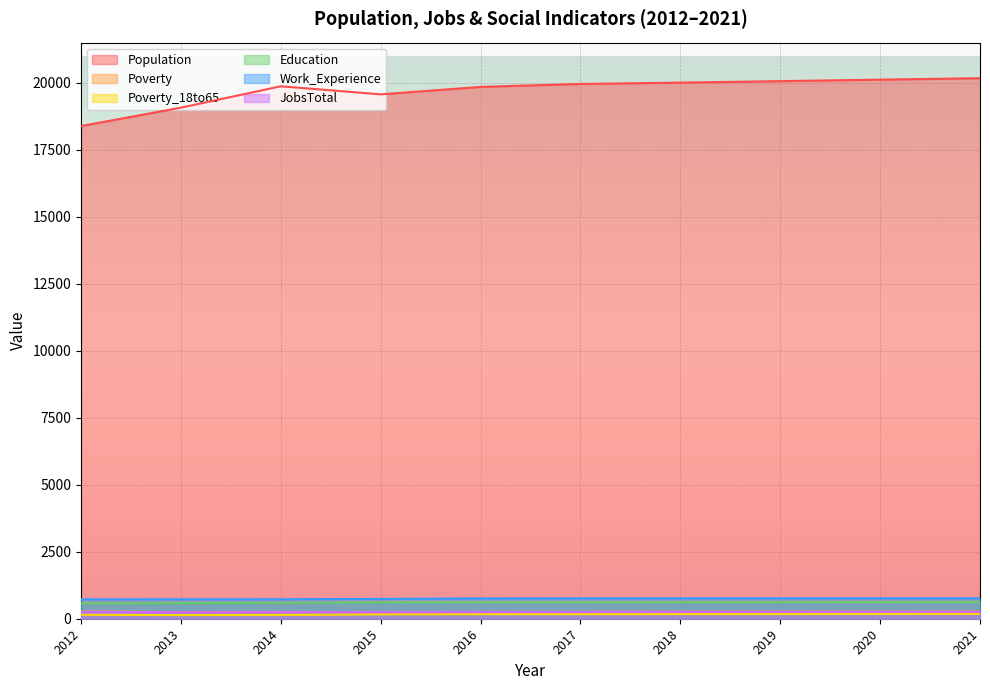

Which series has the largest total across all categories?

Population